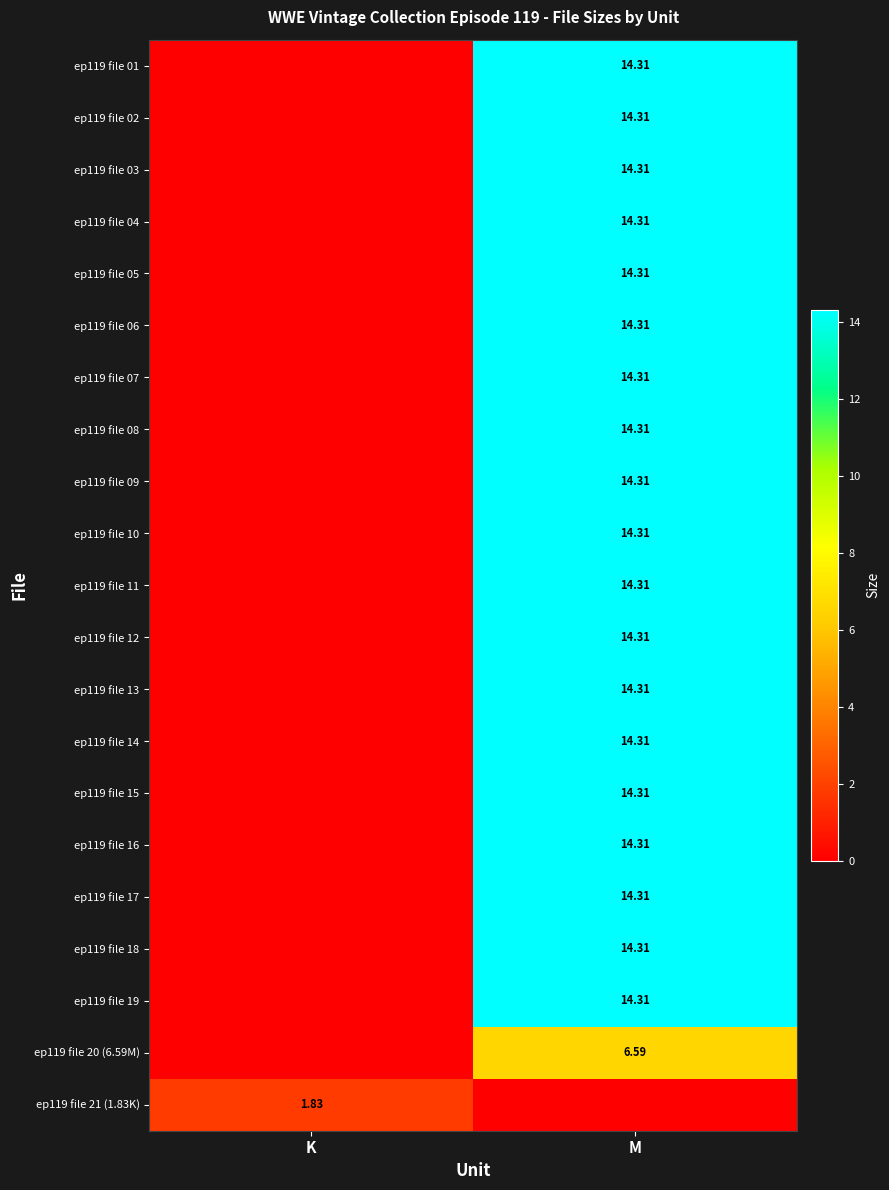

How many series are shown in this chart?

21